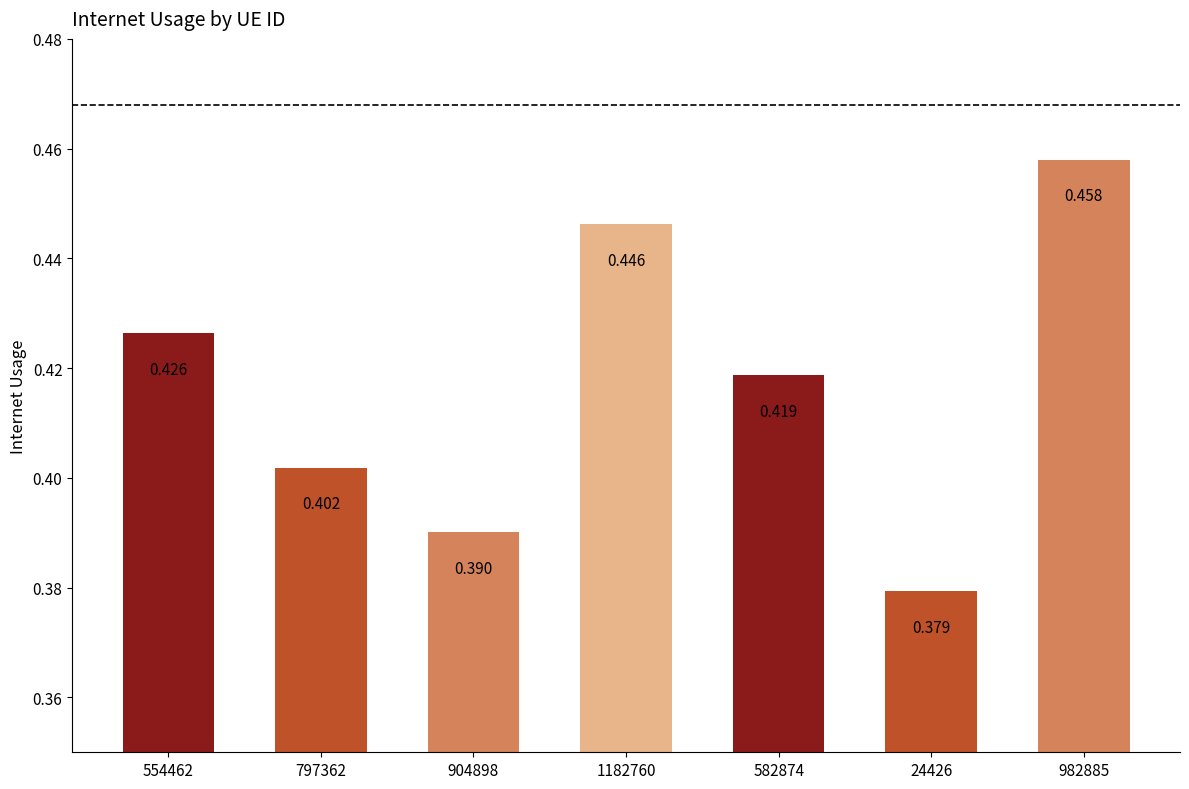

At which label is the value closest to 0?

24426